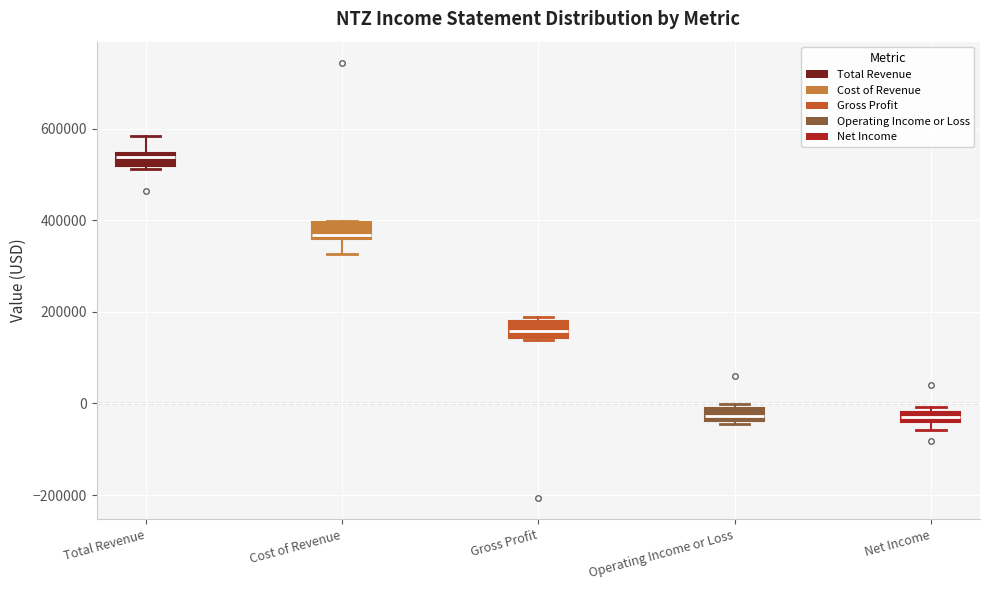

Where does the median line of the box for Gross Profit sit on the y-axis? The values are not printed on the chart, so give them approximately, as read against the axis.

160000